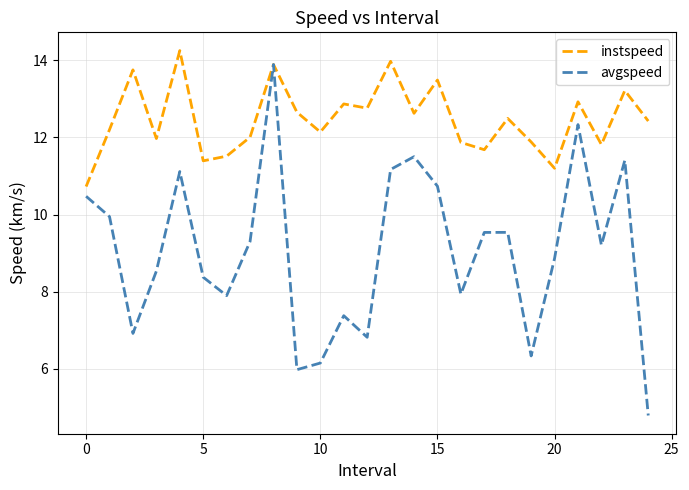

What is the maximum value shown in the chart?

14.3